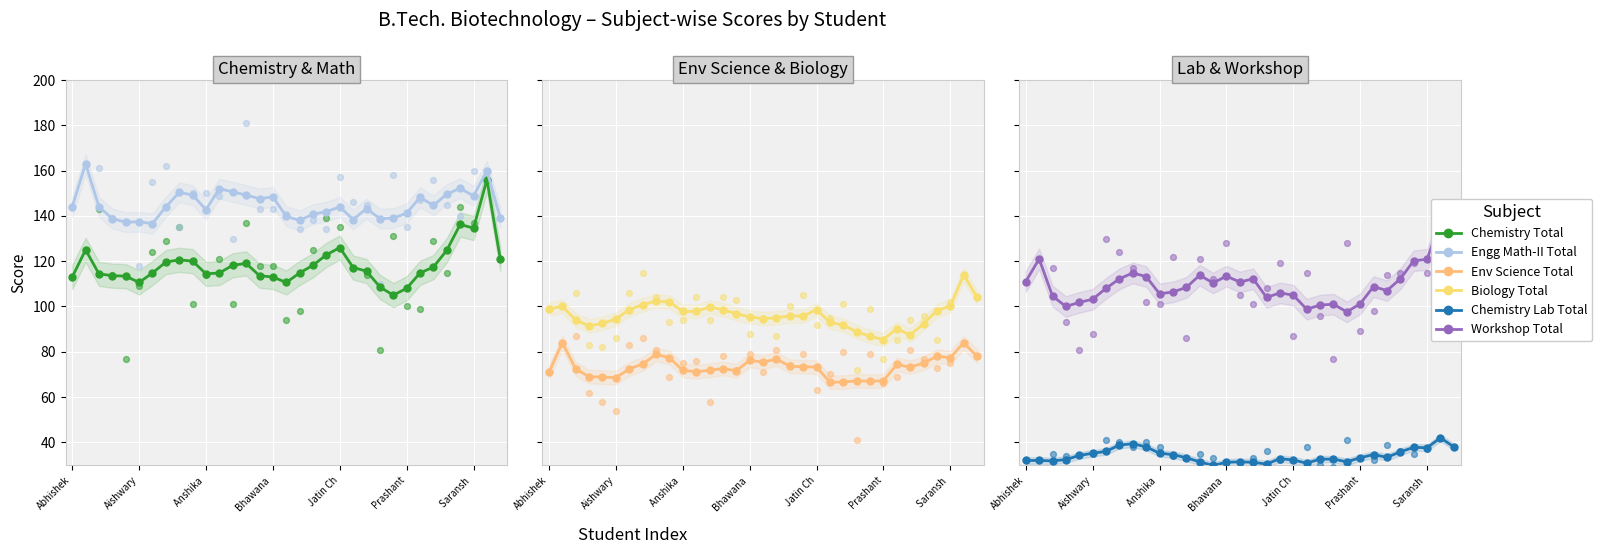

Which series contains the highest Y value?

Engg Math-II Total